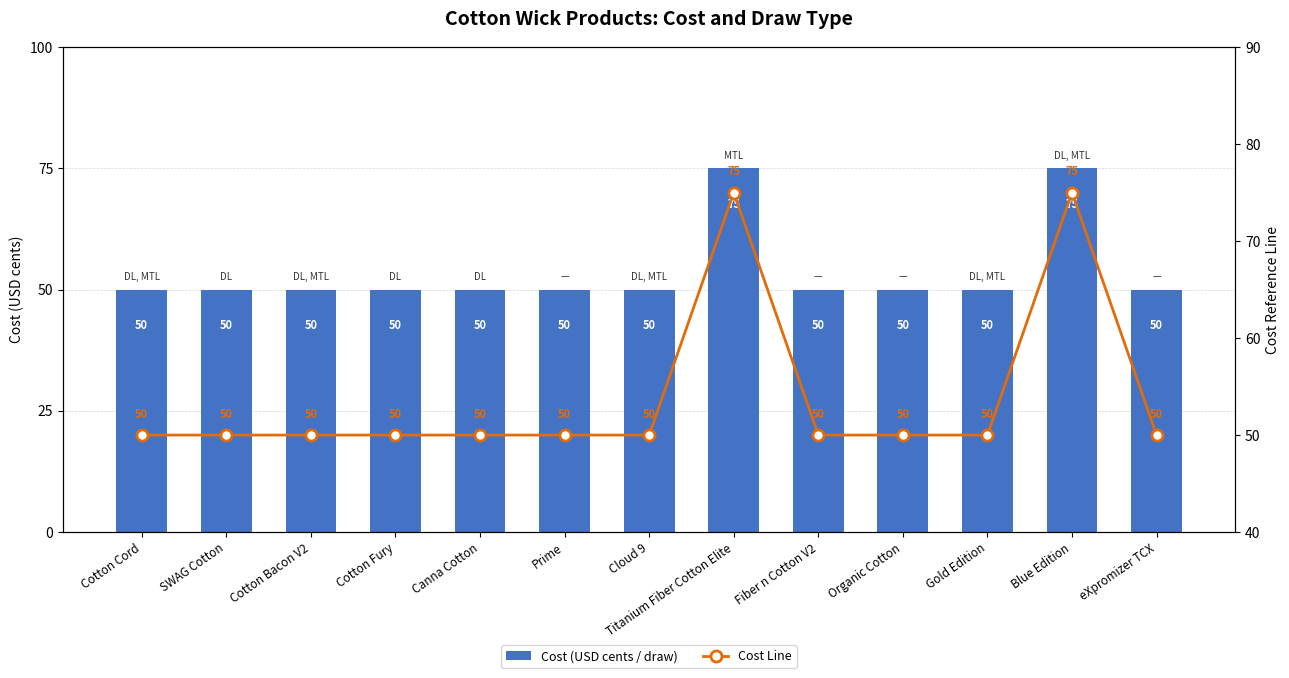

Reading right to left, extract all data points from this chart.

Cost (USD cents / draw): eXpromizer TCX=50	Blue Edition=75	Gold Edition=50	Organic Cotton=50	Fiber n Cotton V2=50	Titanium Fiber Cotton Elite=75	Cloud 9=50	Prime=50	Canna Cotton=50	Cotton Fury=50	Cotton Bacon V2=50	SWAG Cotton=50	Cotton Cord=50
Cost Line: eXpromizer TCX=50	Blue Edition=75	Gold Edition=50	Organic Cotton=50	Fiber n Cotton V2=50	Titanium Fiber Cotton Elite=75	Cloud 9=50	Prime=50	Canna Cotton=50	Cotton Fury=50	Cotton Bacon V2=50	SWAG Cotton=50	Cotton Cord=50